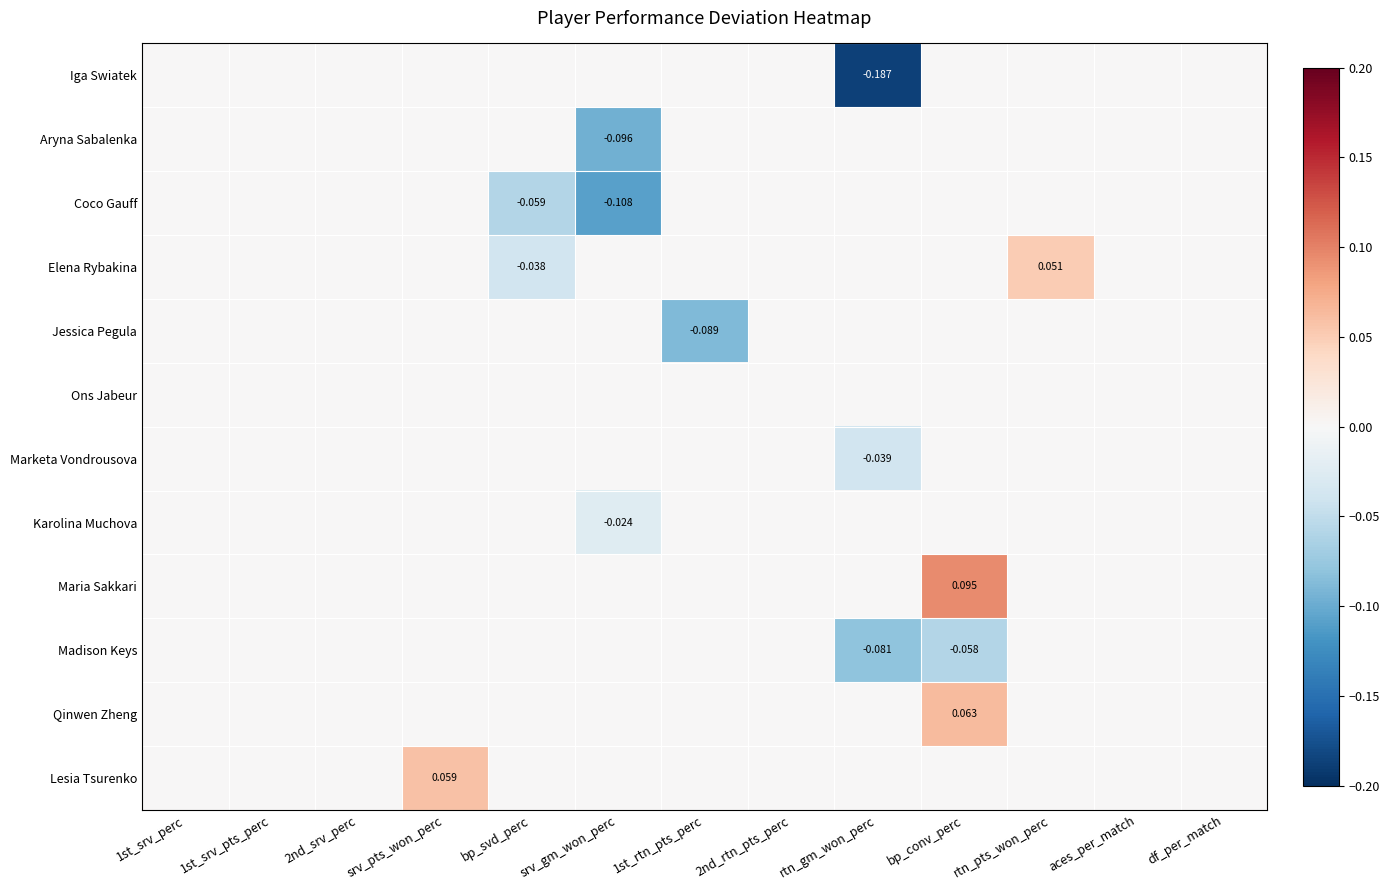

Is the value of Aryna Sabalenka at srv_gm_won_perc greater than the value of Elena Rybakina at rtn_pts_won_perc?

No